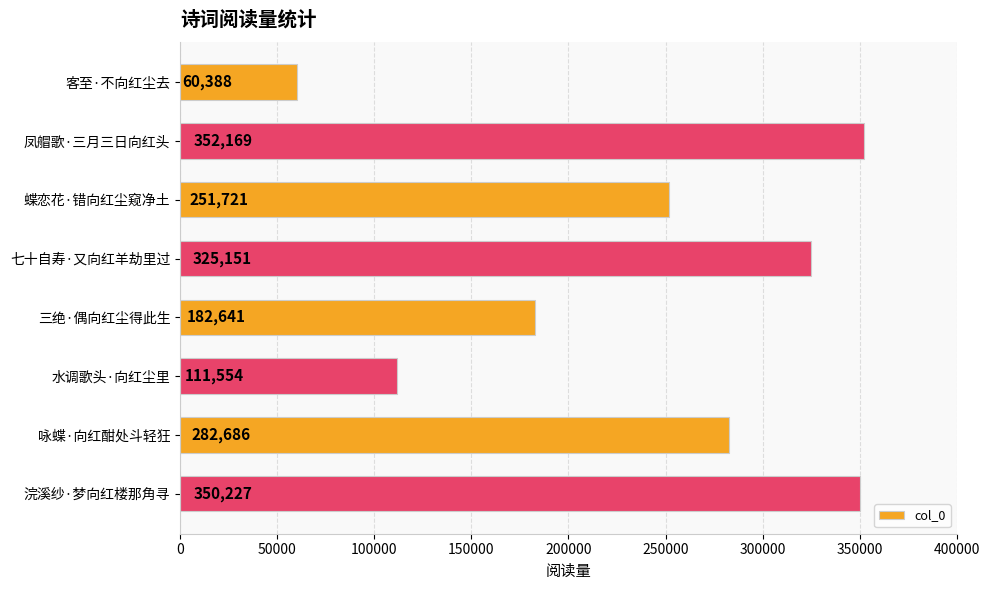

The chart shows a value of 68921 at 水调歌头·向红尘里. True or false?

False